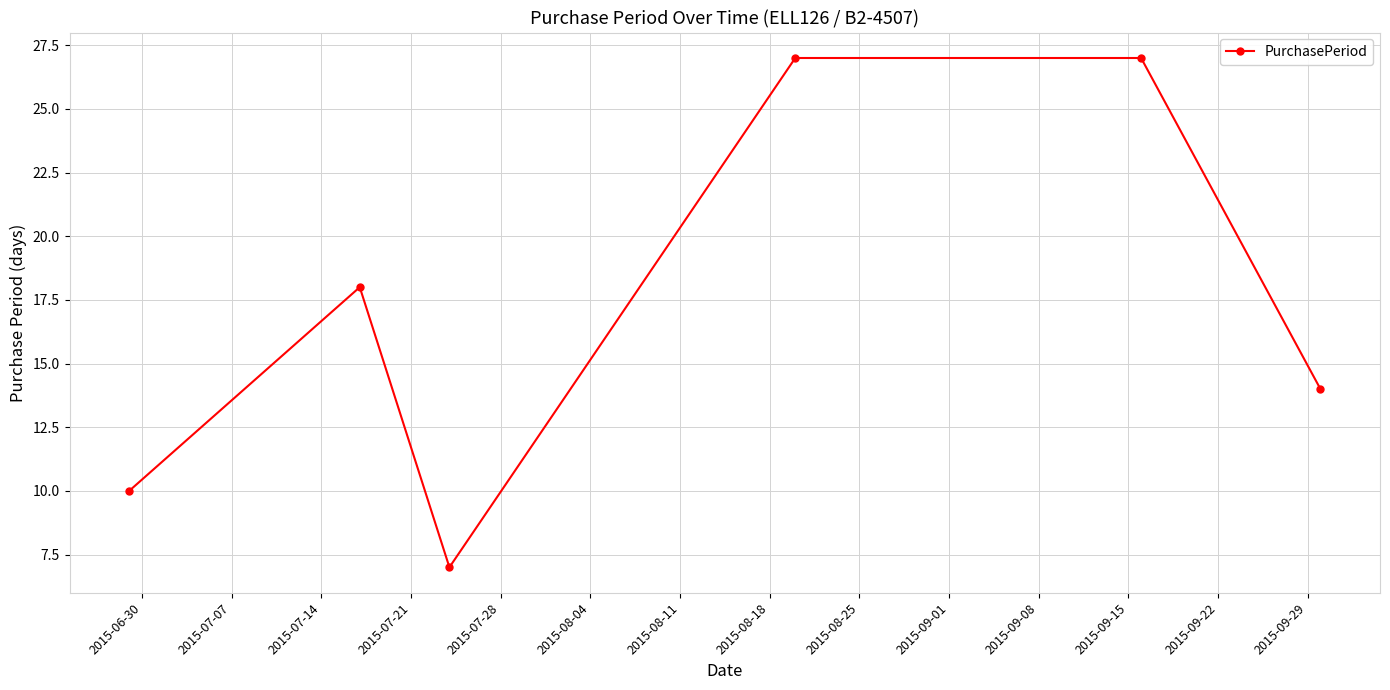

How many points are lower than both their immediate neighbors (excluding endpoints)?

1